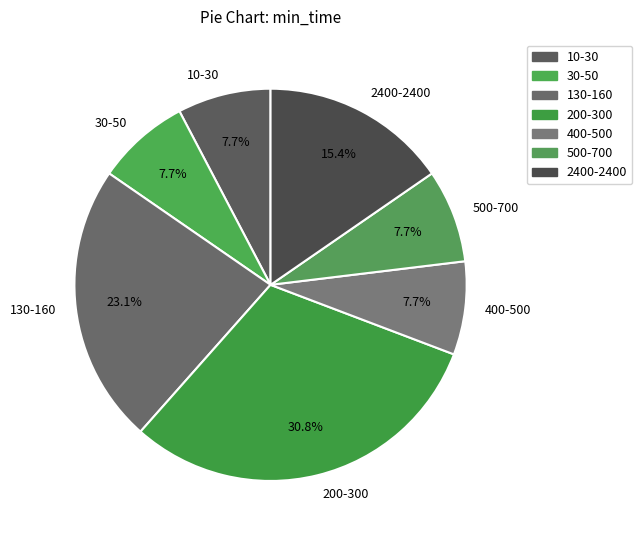

What is the total percentage of 400-500 and 500-700?

15.4%